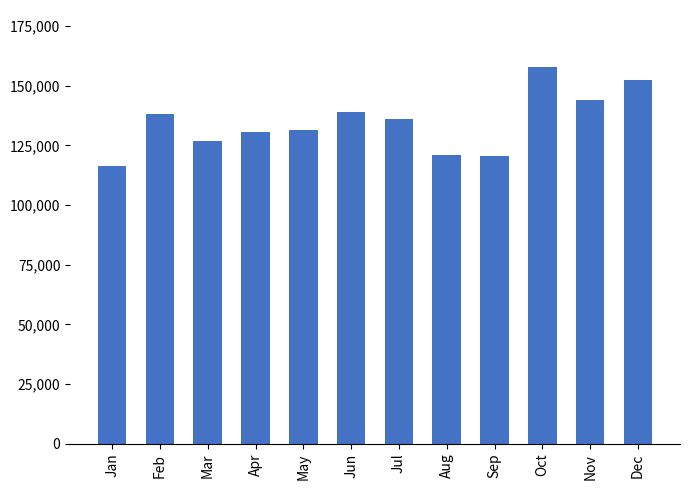

Which category has the lowest value across all series?

Jan